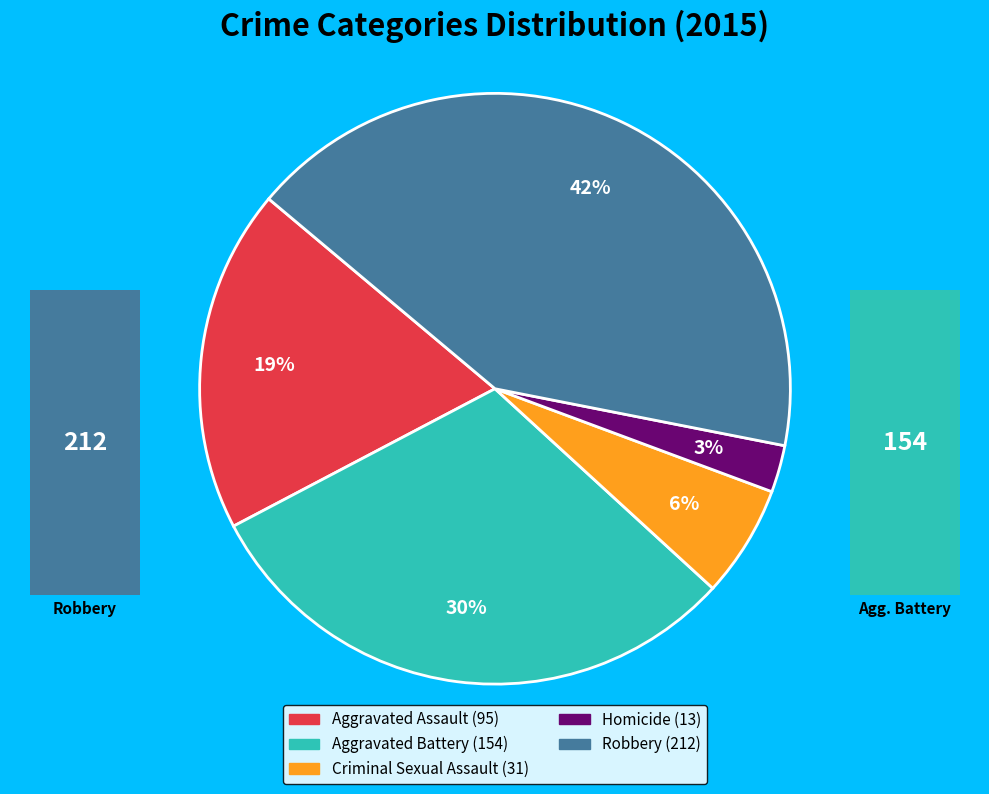

Is there a majority slice in this chart?

No